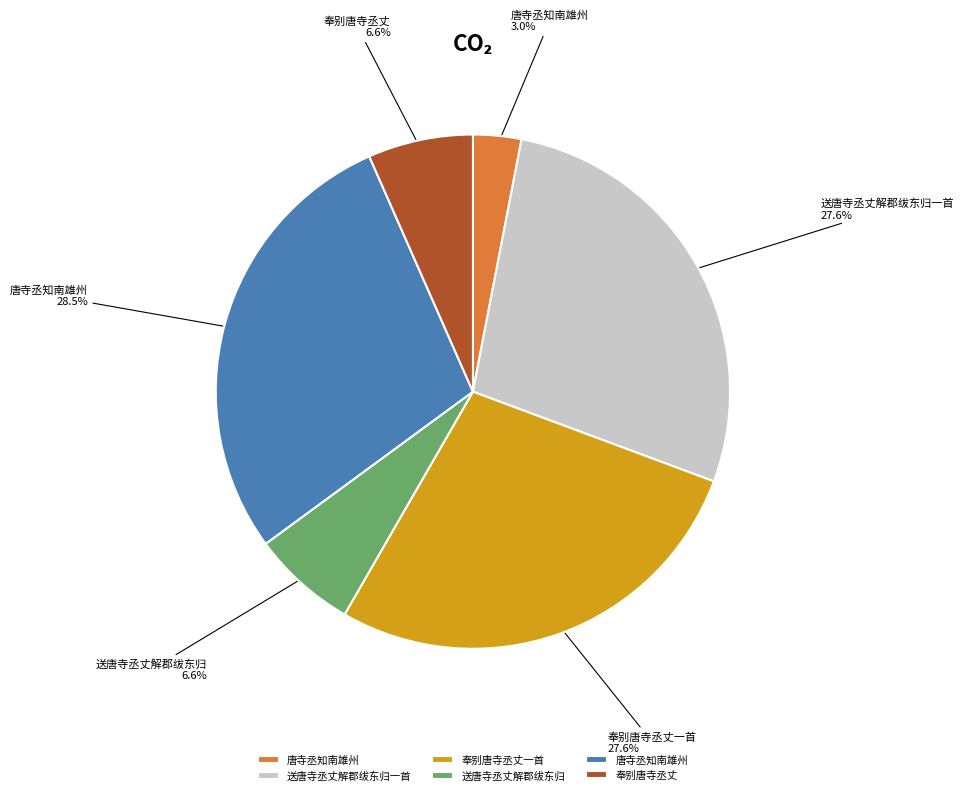

Is there any slice that represents more than half of the pie?

No